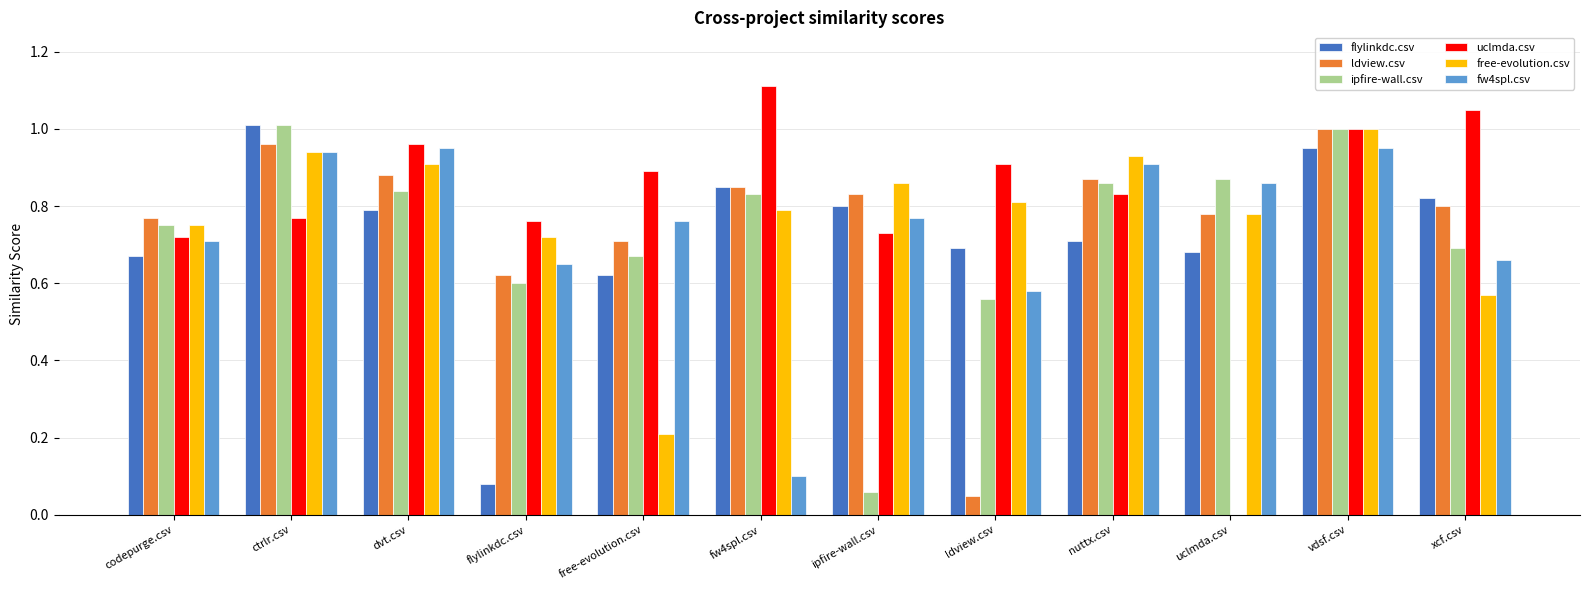

Which series changed the most between fw4spl.csv and ipfire-wall.csv?

ipfire-wall.csv